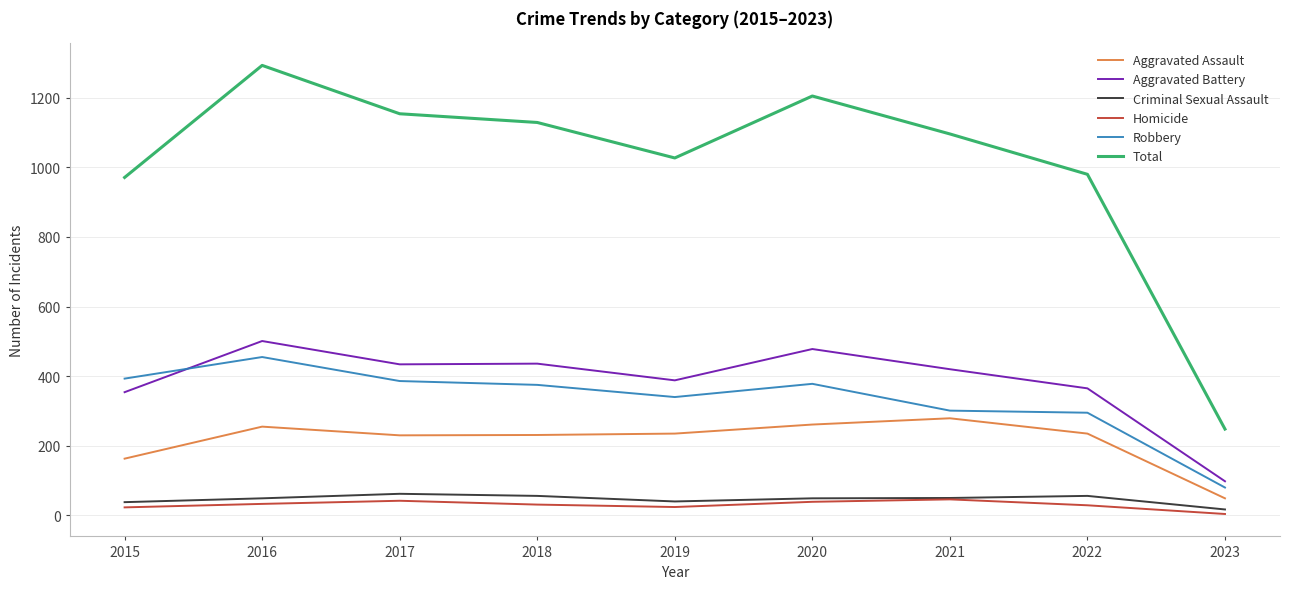

True or false: Total has a value of 2069 at 2017.

False